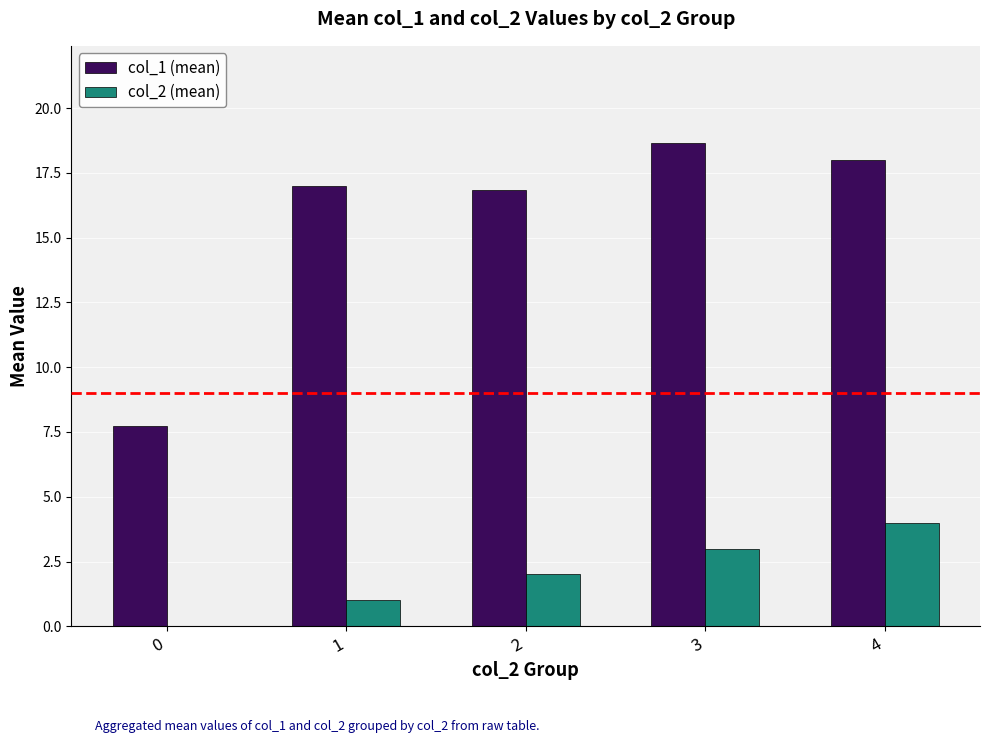

Which label corresponds to the largest value in the chart?

3